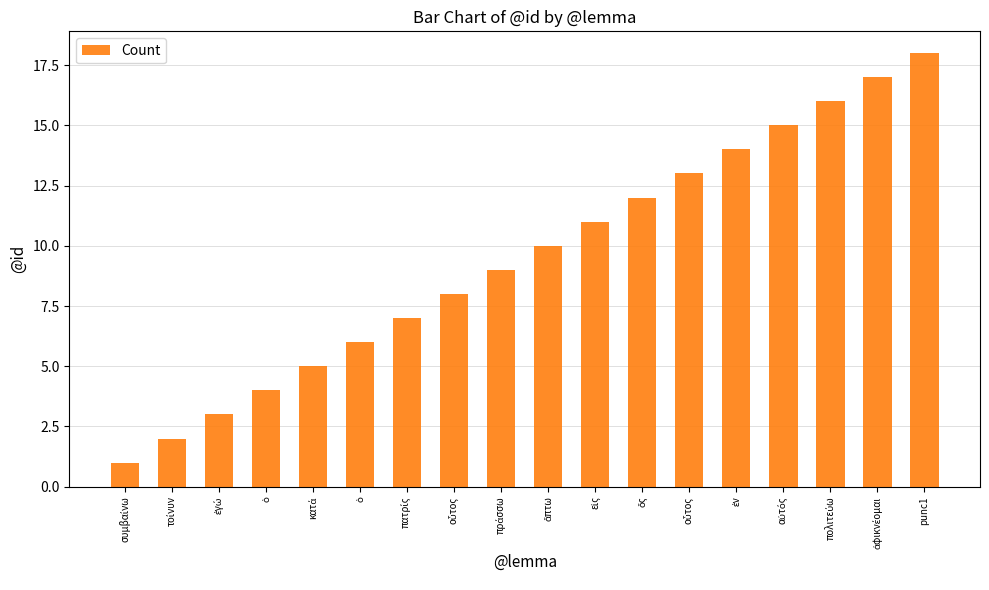

Count the number of data series in this chart.

1